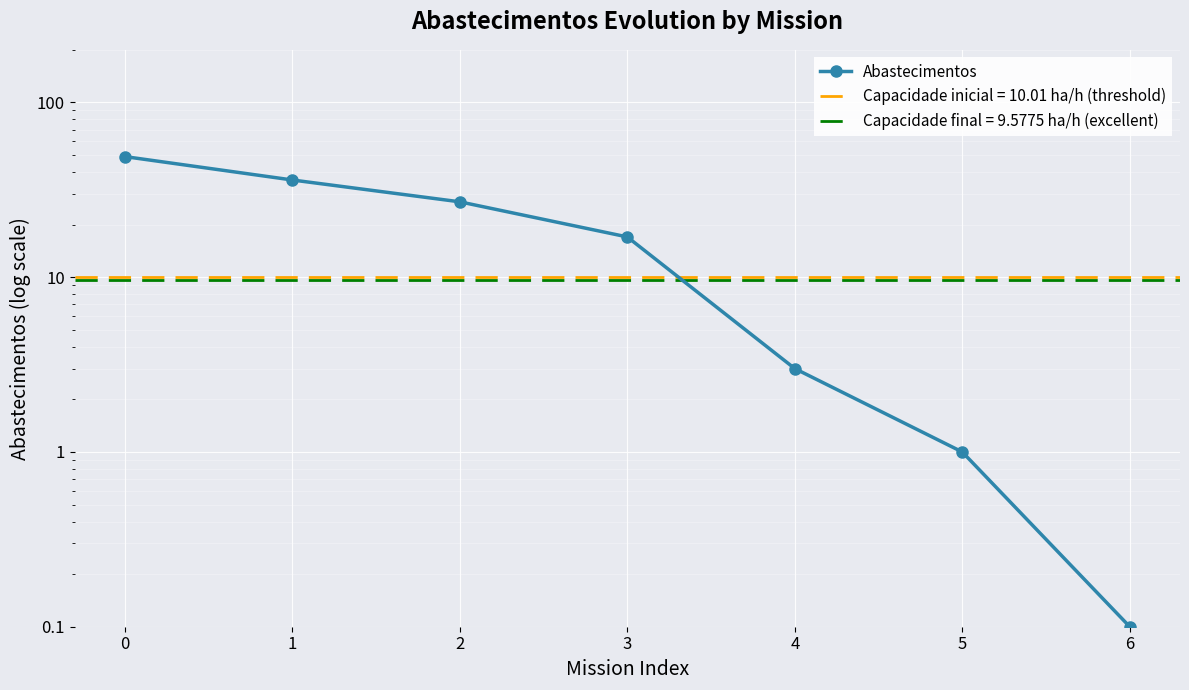

What is the minimum value shown in the chart?

0.1